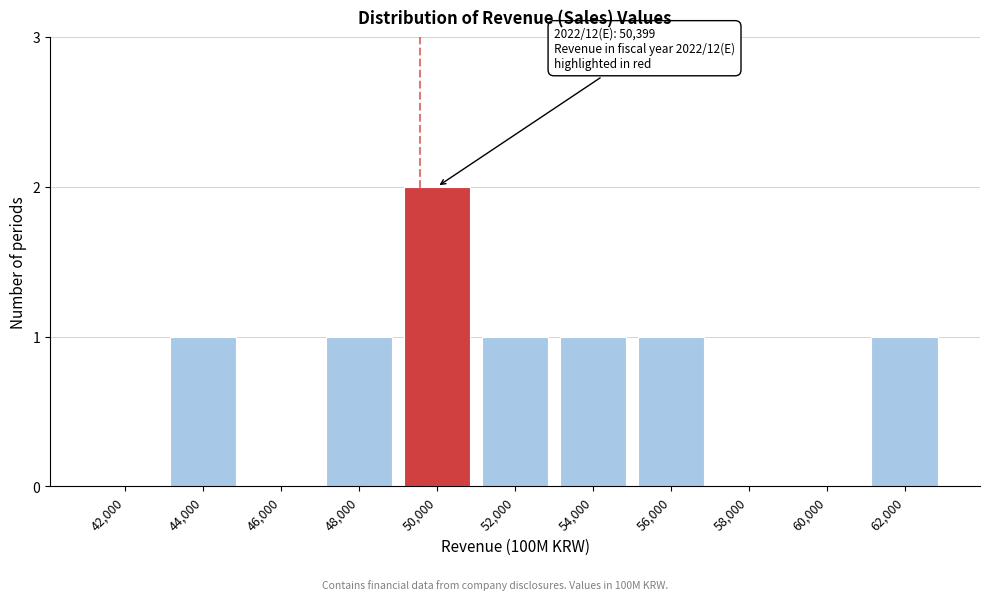

Reading right to left, transcribe all the data shown in this chart.

62,000=1	60,000=0	58,000=0	56,000=1	54,000=1	52,000=1	50,000=2	48,000=1	46,000=0	44,000=1	42,000=0